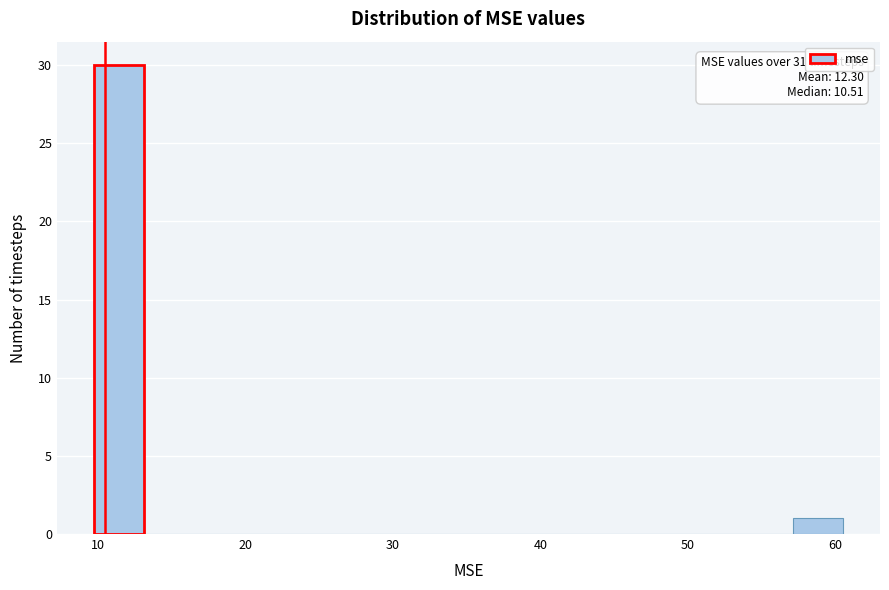

Around what value on the x-axis is the tallest bar? Give the approximate position of its centre, as read against the axis.

11